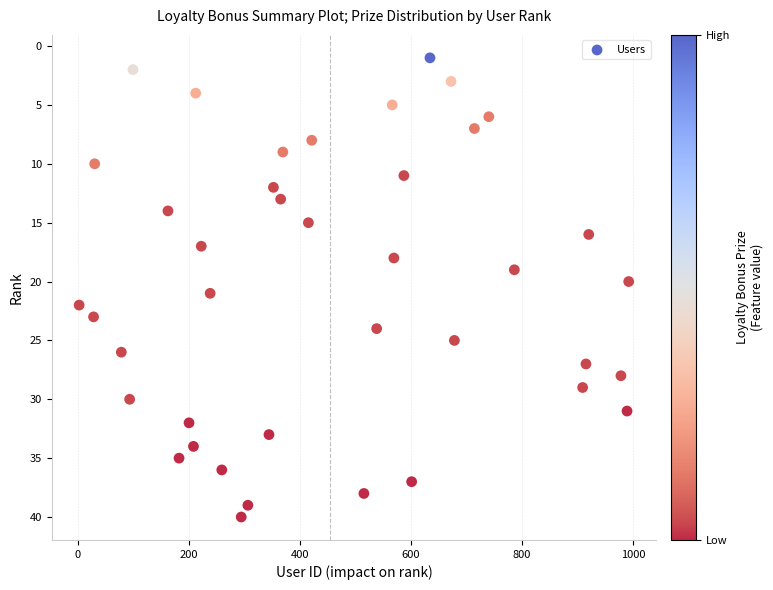

What is the range of Y values (max minus min)?

39